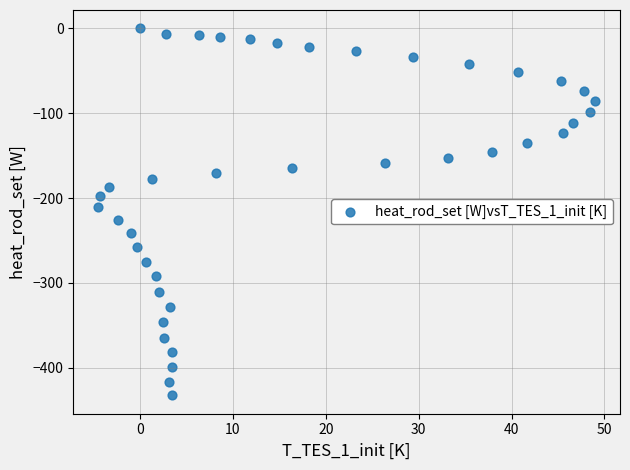

What is the range of X values (max minus min)?

53.5